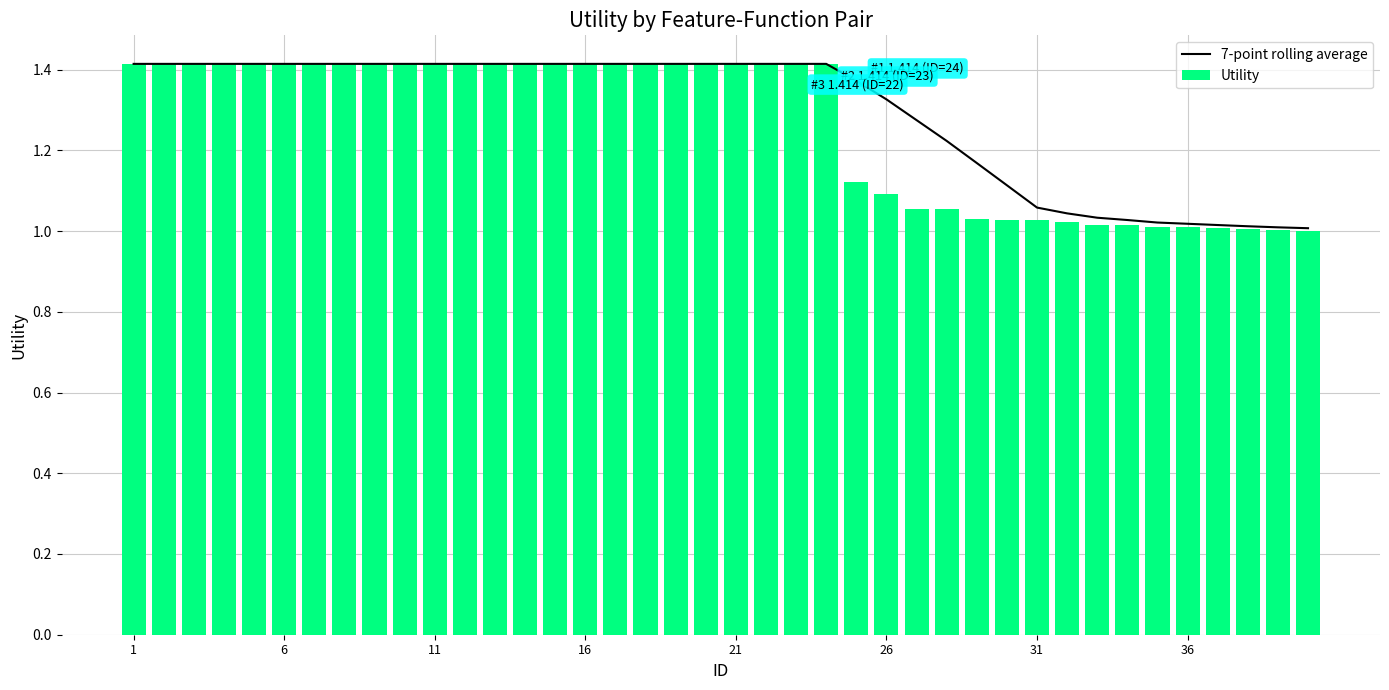

The value of 7-point rolling average at 21 is 0.4. True or false?

False